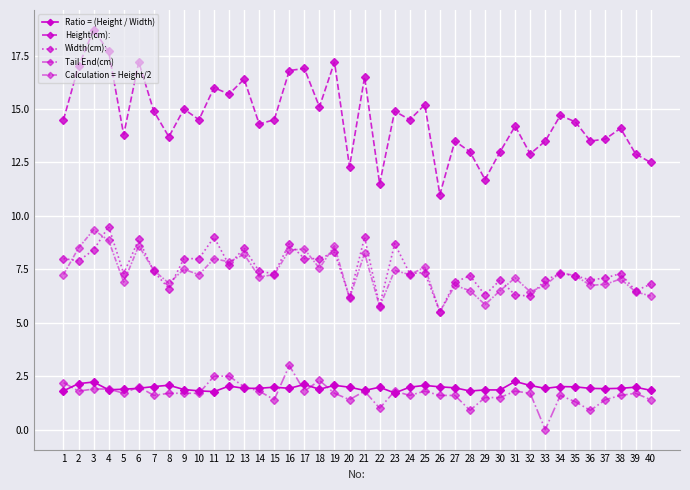

How many distinct data groups are displayed?

5